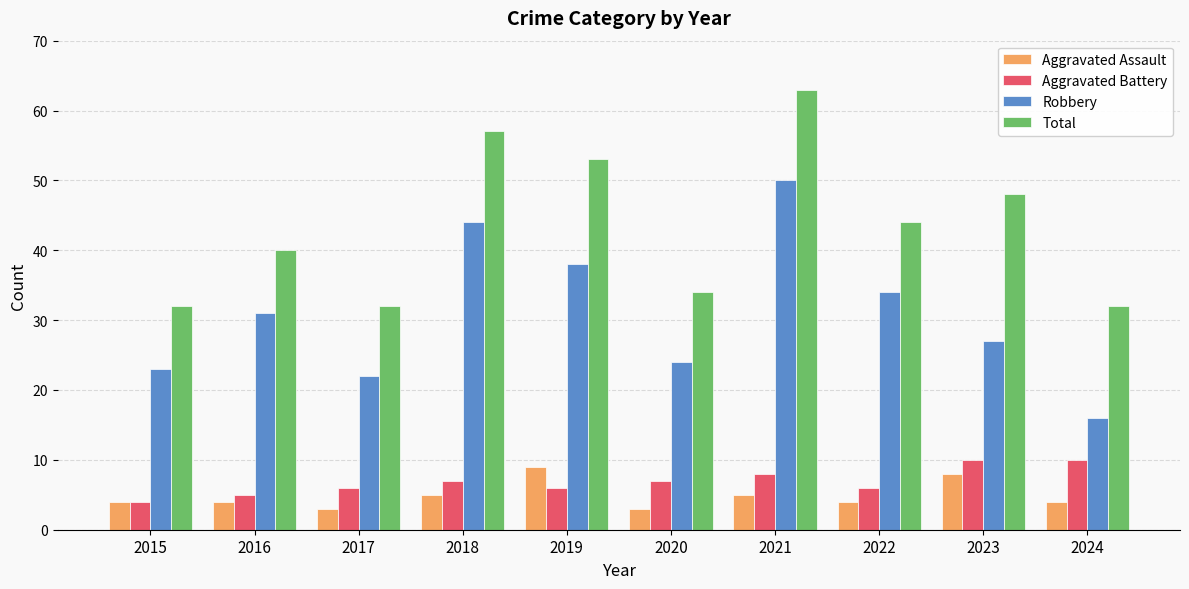

How many distinct data groups are displayed?

4